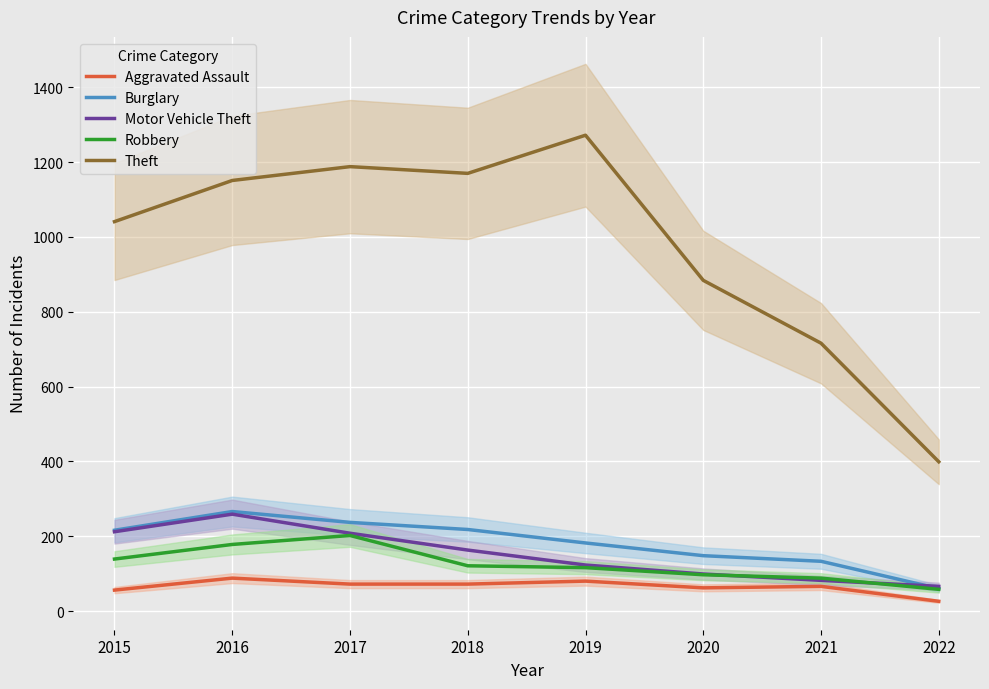

Rank the series at 2016 from lowest to highest value.

Aggravated Assault, Robbery, Motor Vehicle Theft, Burglary, Theft